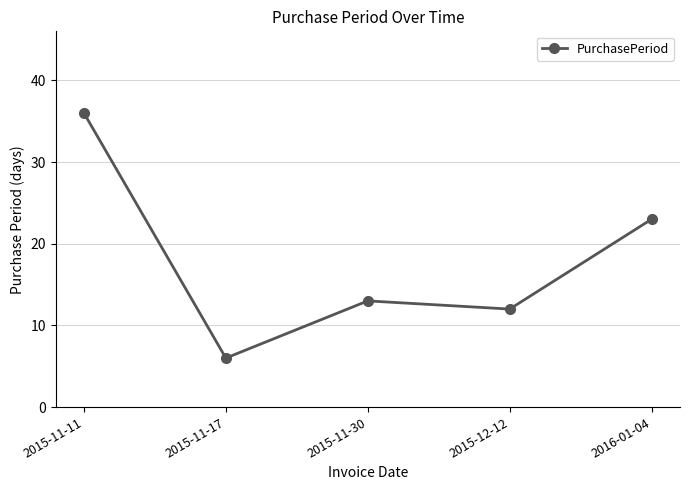

What is the greatest value displayed?

36